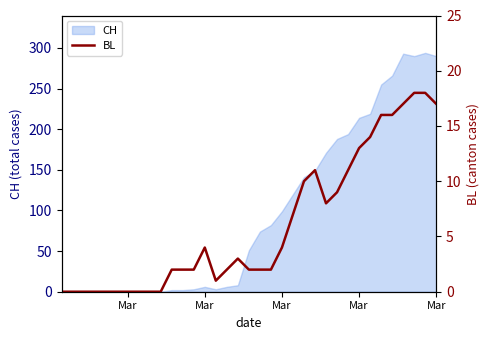

Count the number of categories in the chart.

35